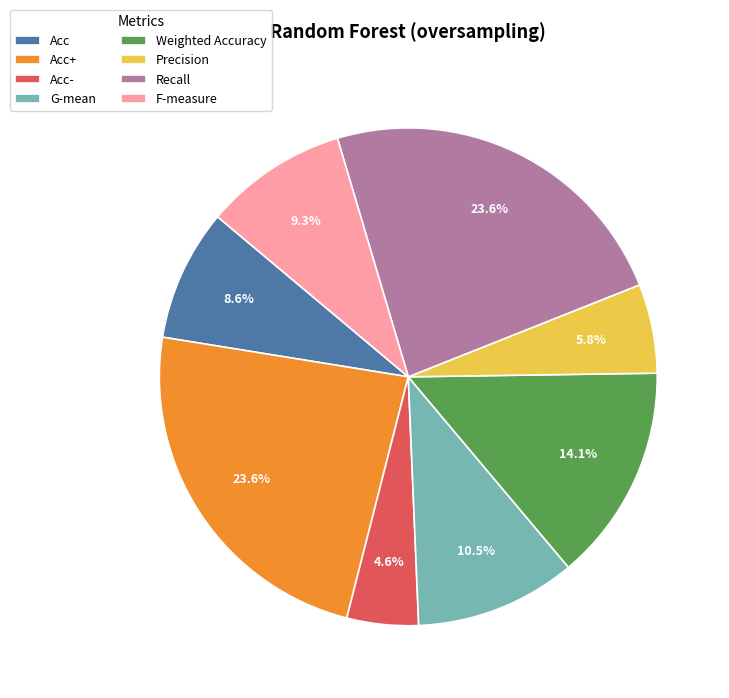

True or false: Weighted Accuracy accounts for 1% of the total.

False